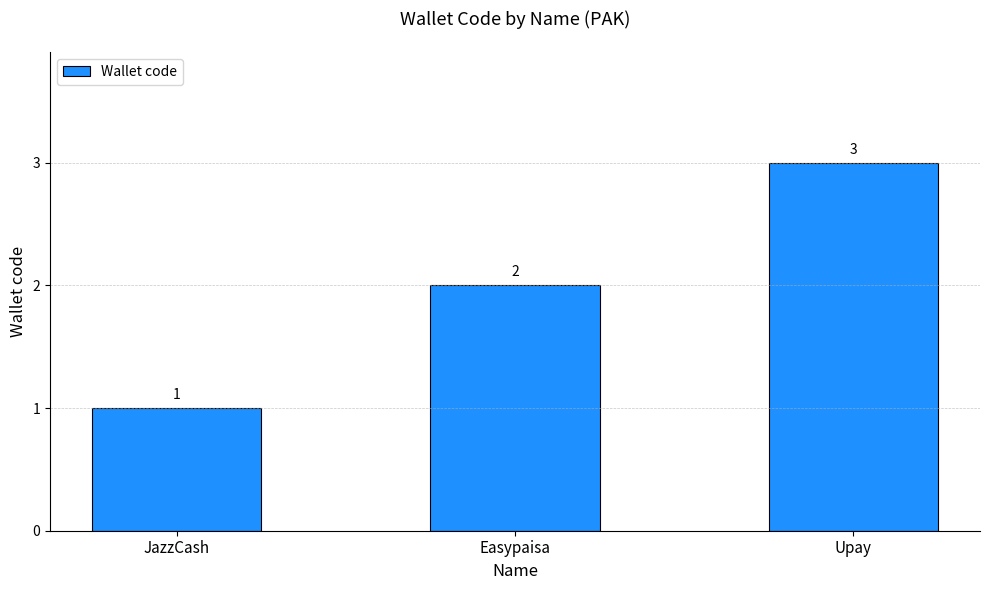

Which category has the lowest value across all series?

JazzCash